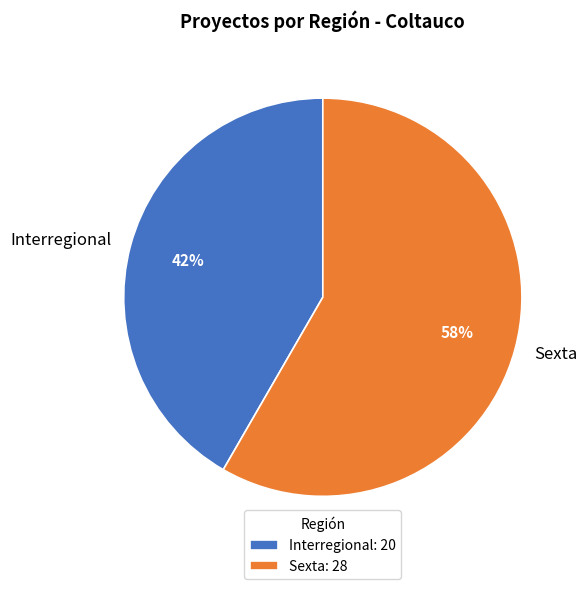

Do Sexta and Interregional together represent more than half of the pie?

Yes